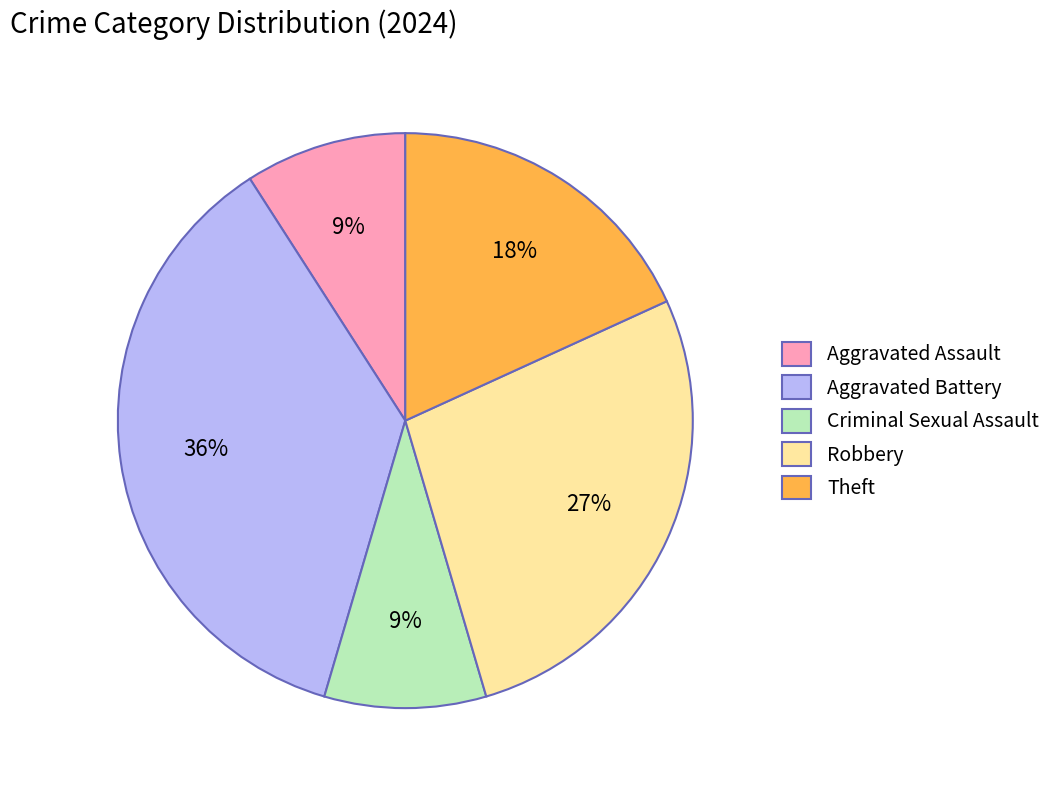

The Aggravated Battery slice represents 30% of the pie. True or false?

False